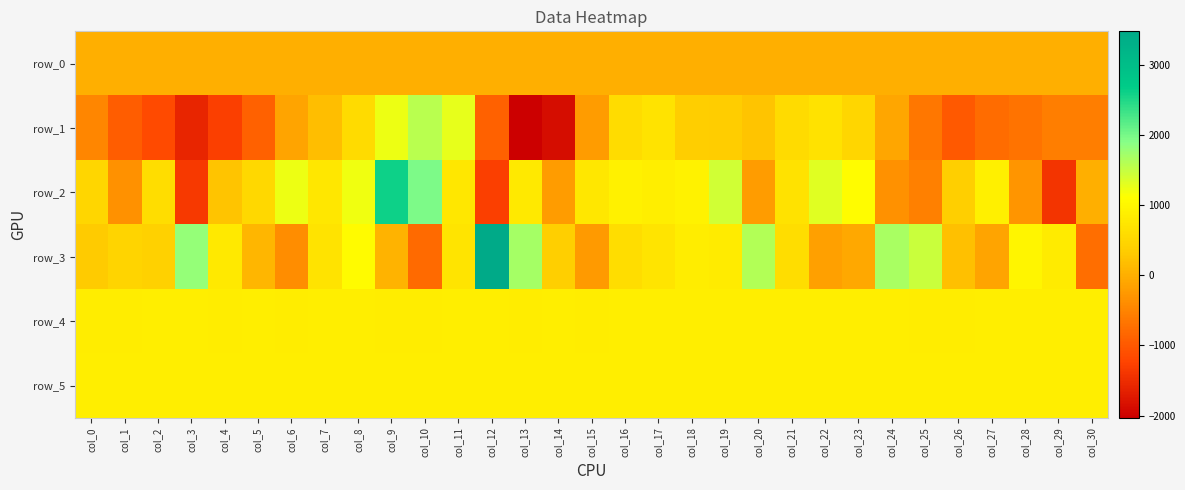

What is the smallest value displayed?

-2030.0